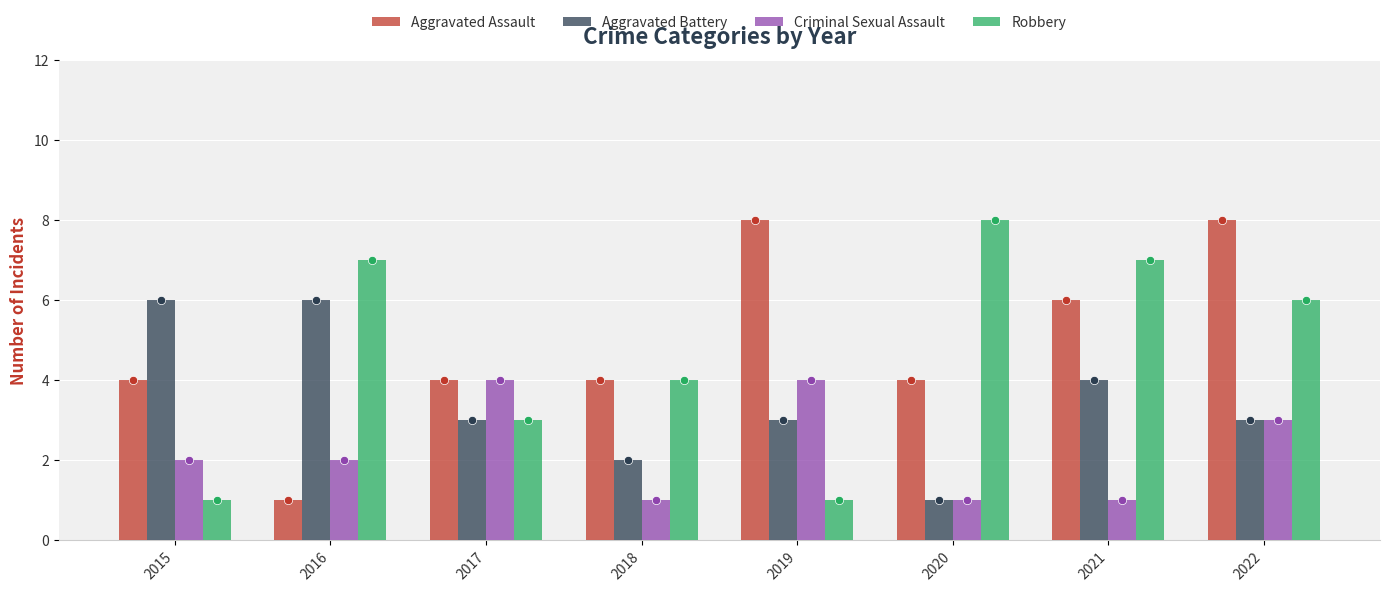

How many groups of bars are there?

8